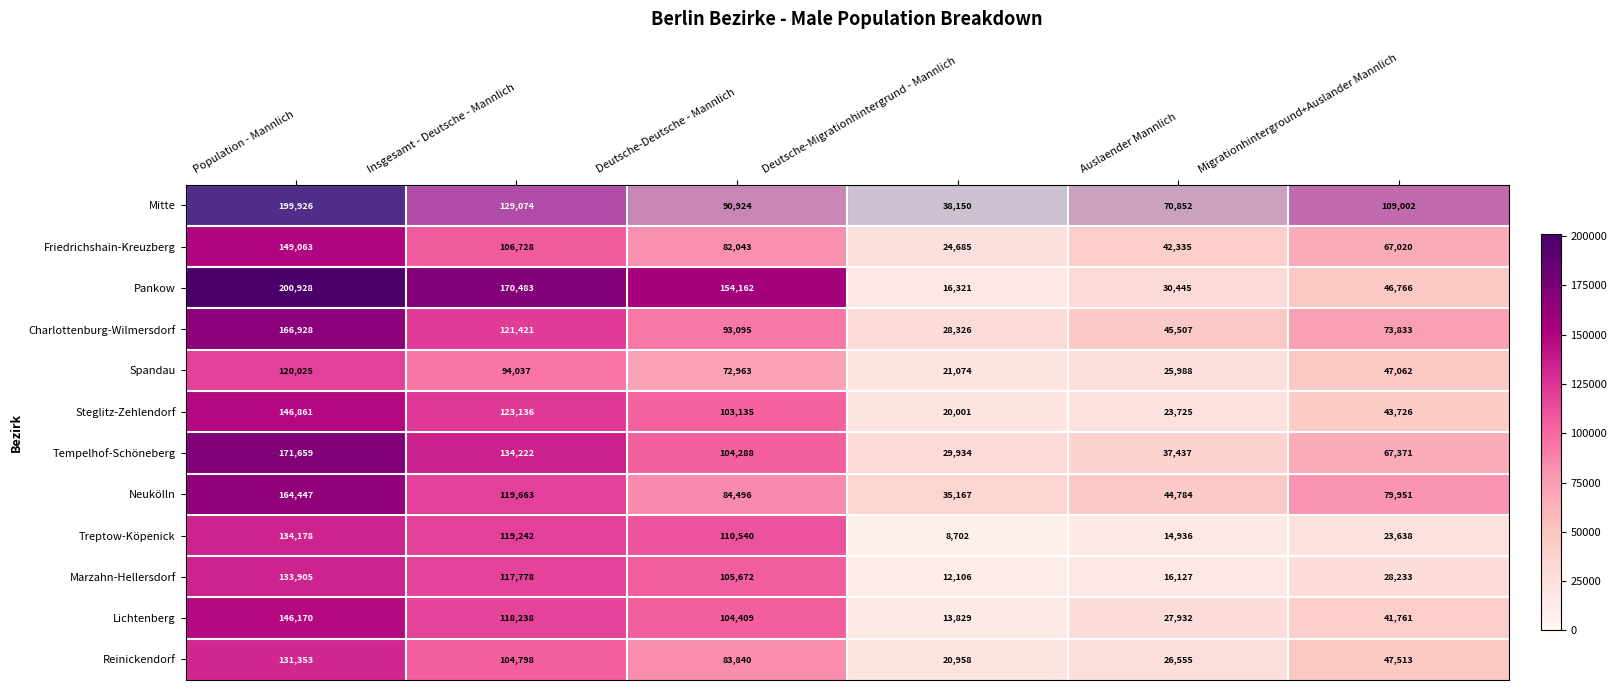

True or false: Pankow has a value of 49808 at Auslaender Mannlich.

False